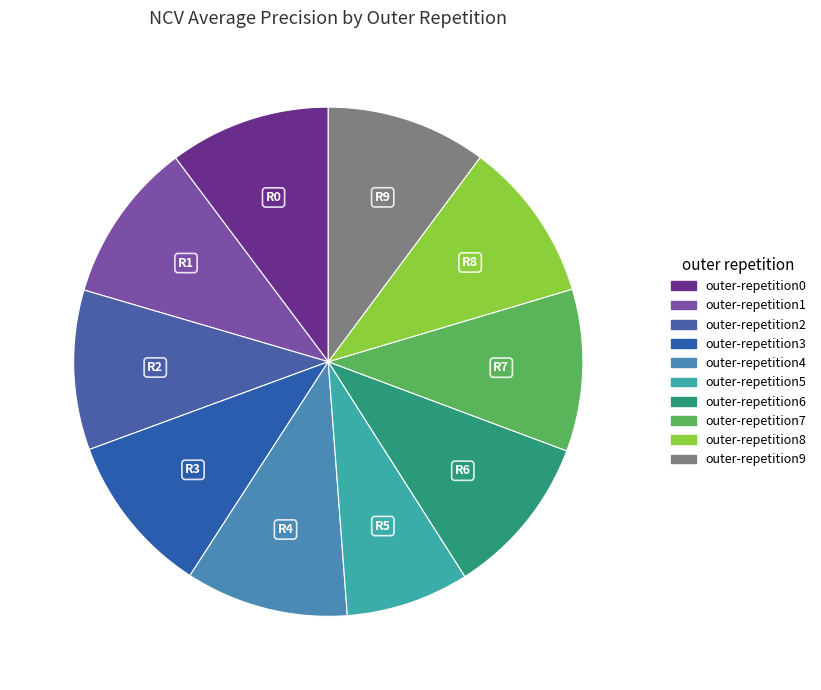

What is the change in value from outer-repetition5 to outer-repetition8?

+0.2